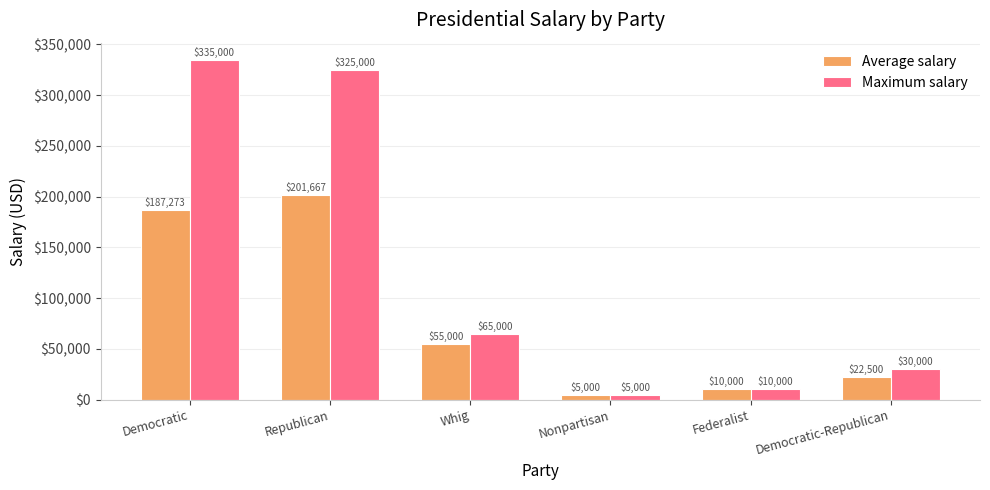

Read the Maximum salary value at Republican.

325000.0